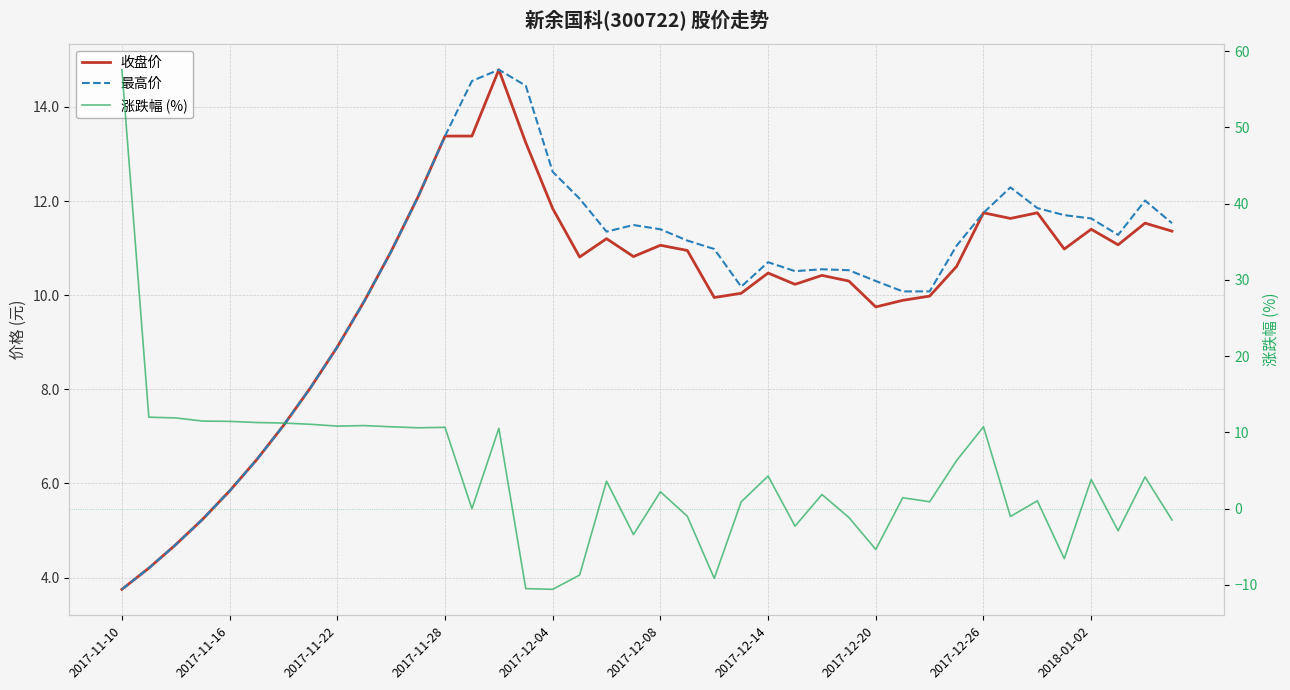

Where is the first local maximum for 收盘价?

14